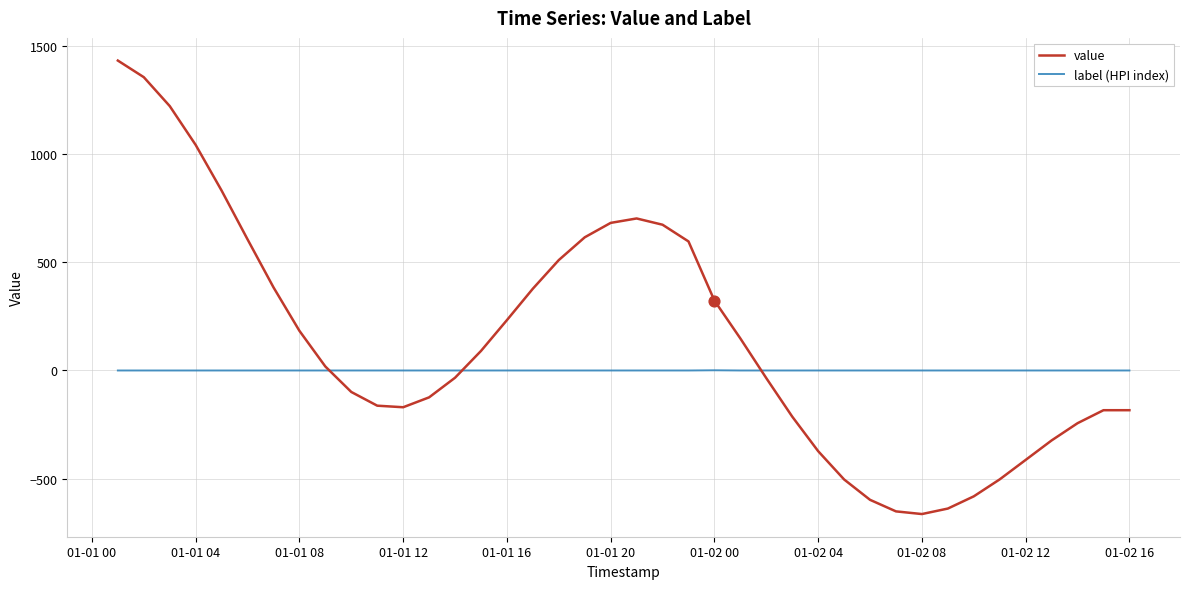

What is the maximum value shown in the chart?

1433.8